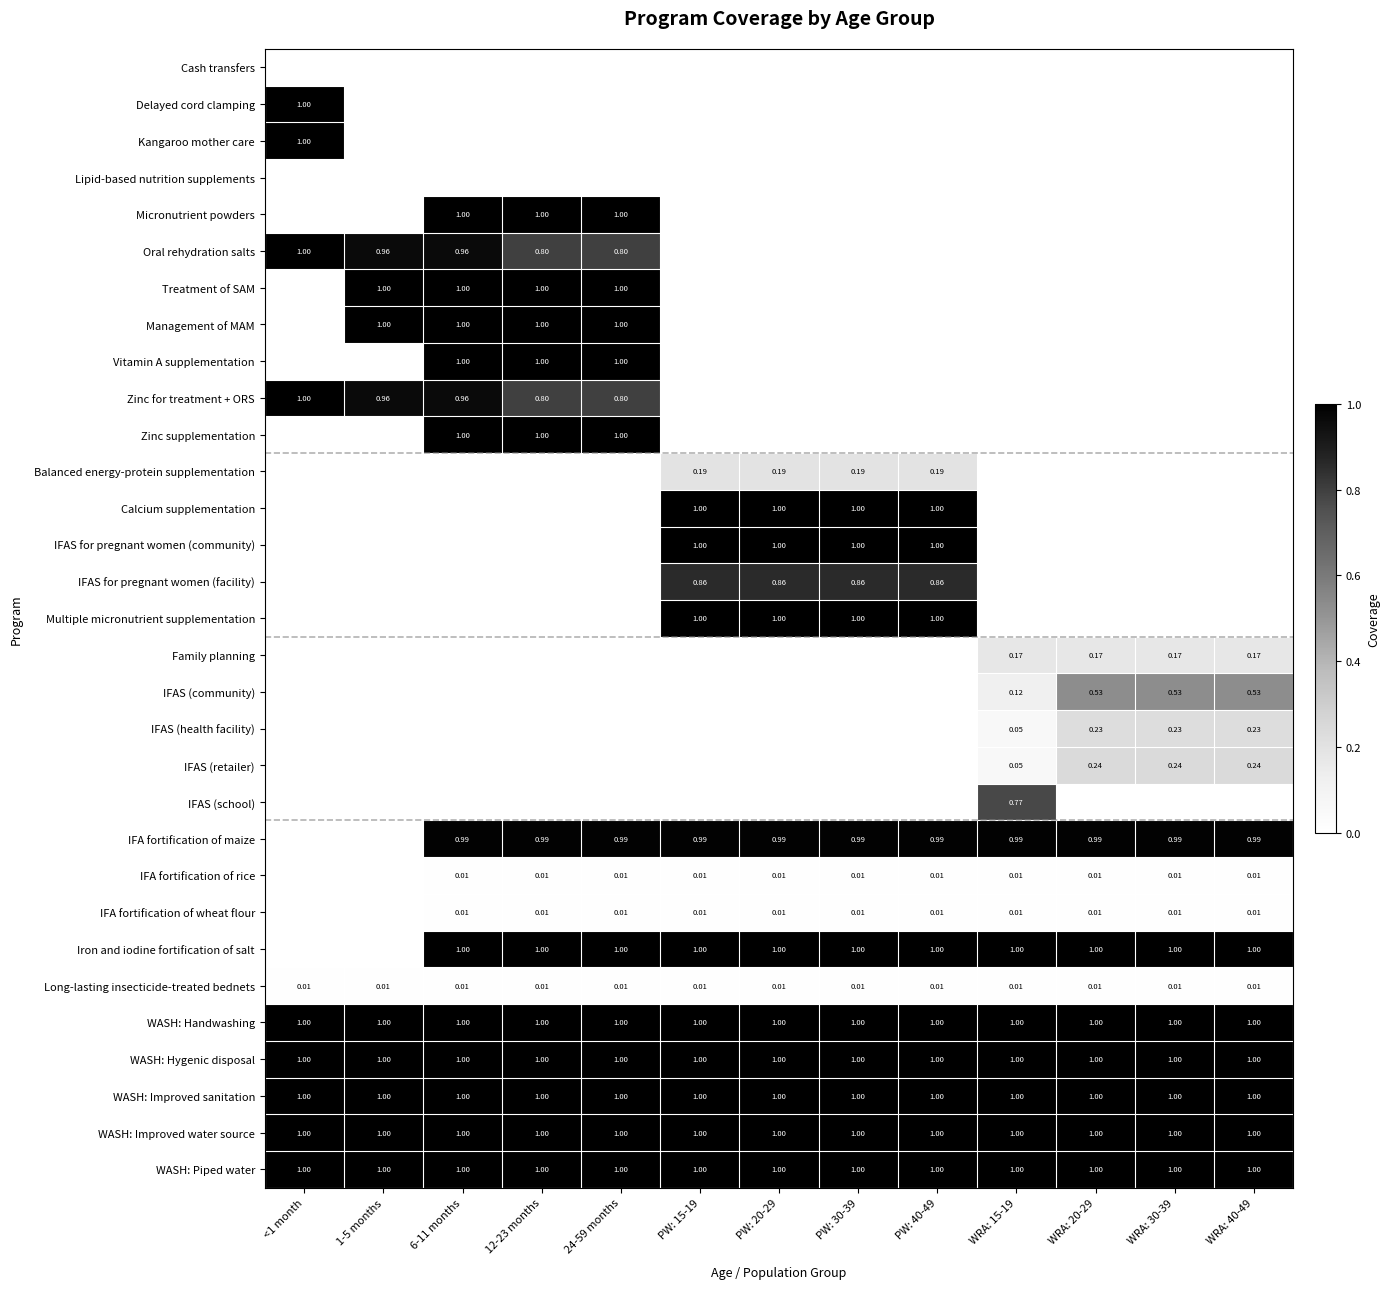

At how many categories does at least one series exceed 0?

13